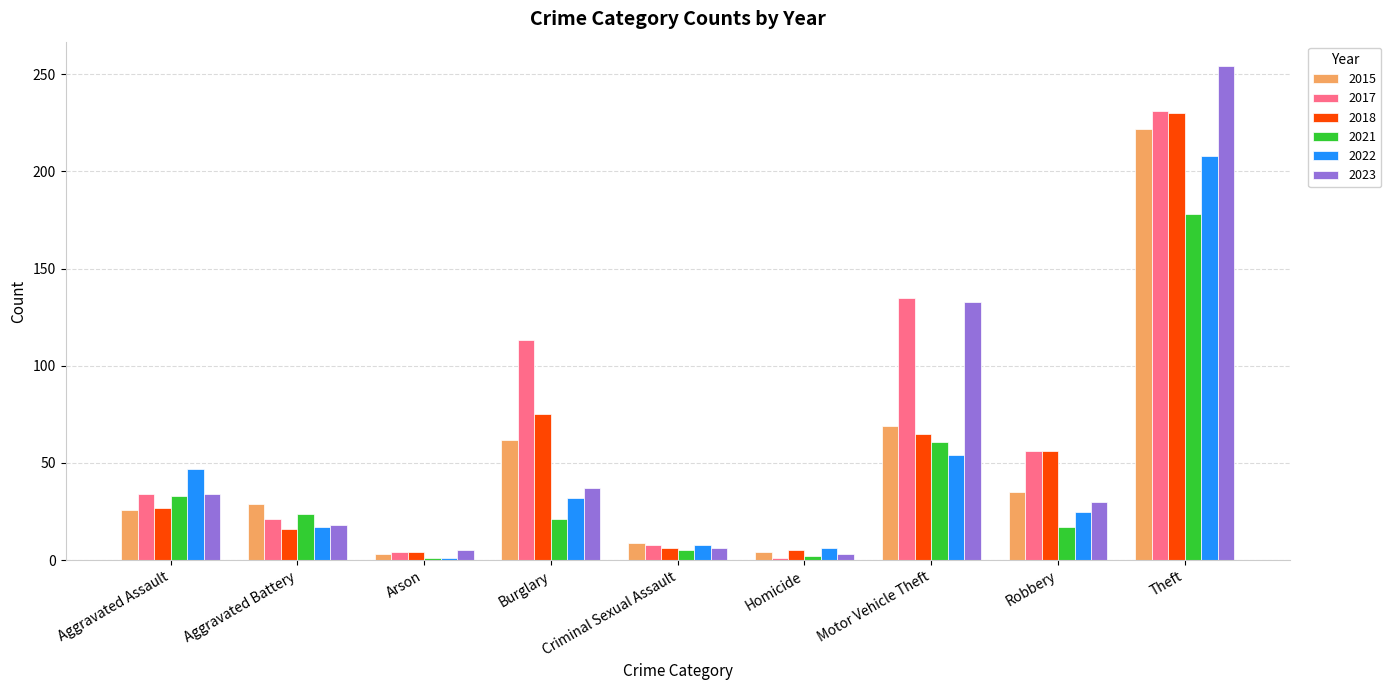

What is the sum of the 2015 values at Homicide and Criminal Sexual Assault?

13